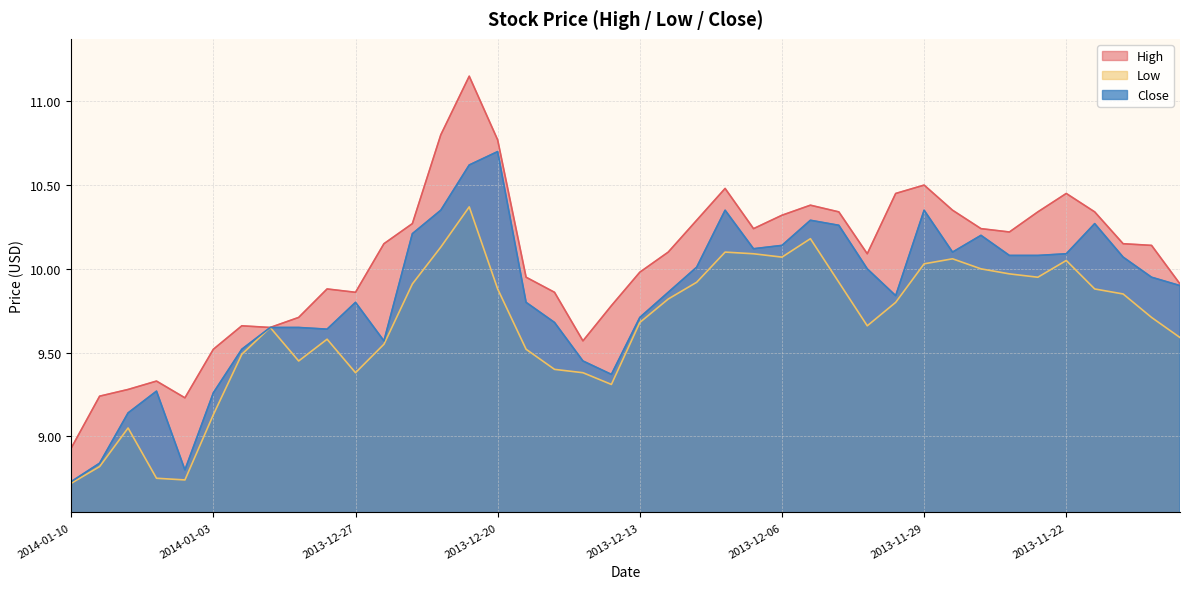

In Low, how many points are lower than both neighbors (excluding endpoints)?

7